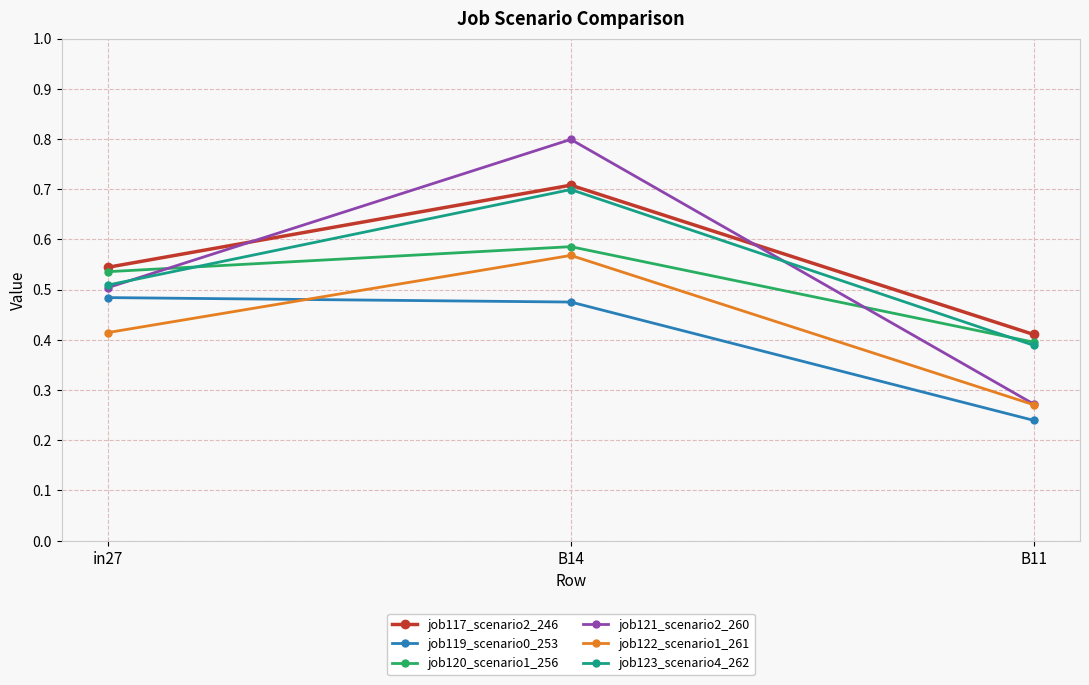

The job123_scenario4_262 series shows 0.2 at B11. True or false?

False